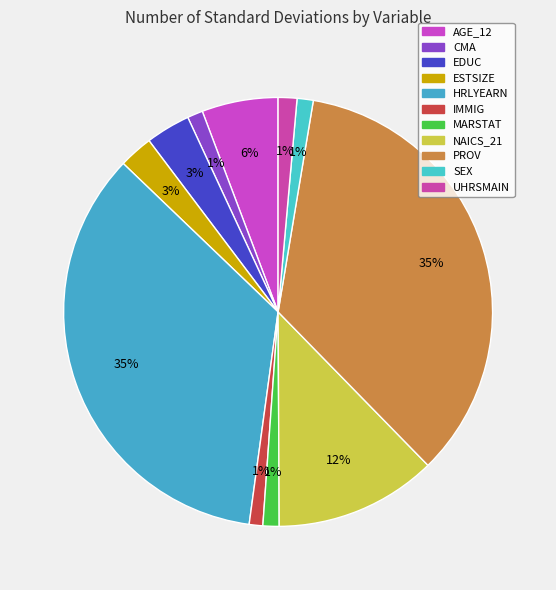

True or false: UHRSMAIN accounts for 11% of the total.

False